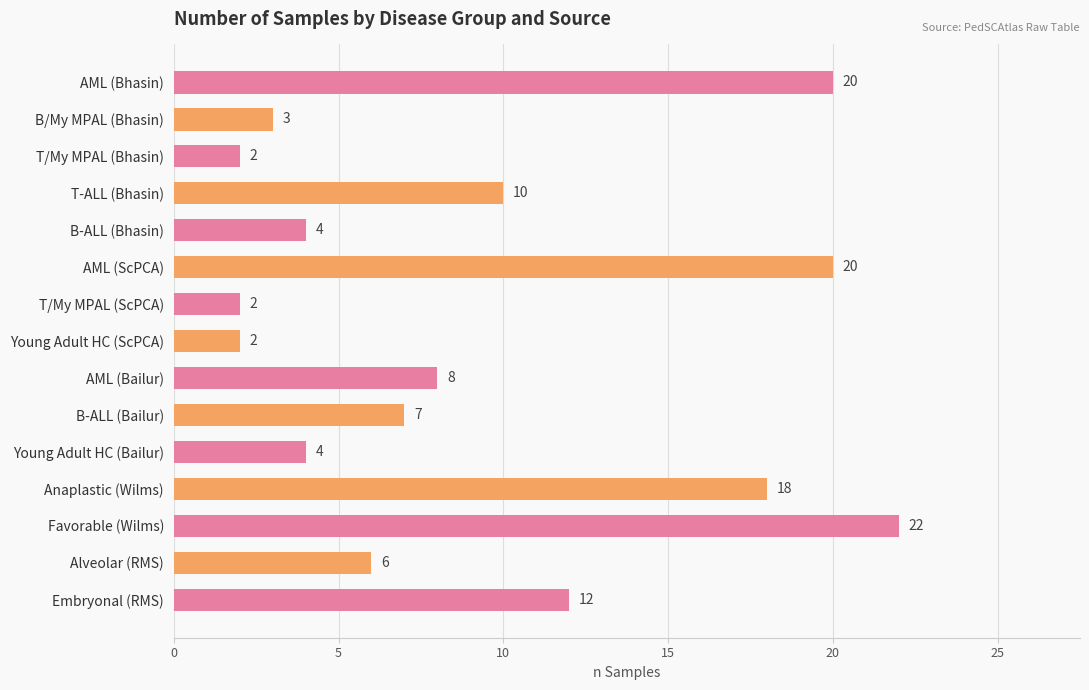

Reading top to bottom, extract all data points from this chart.

20	3	2	10	4	20	2	2	8	7	4	18	22	6	12